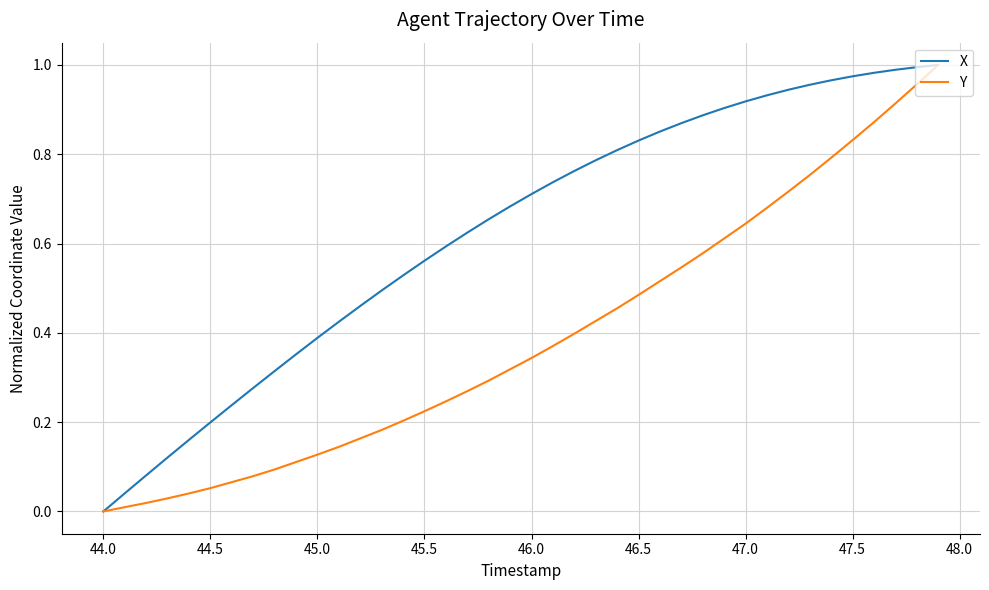

What are all the series names shown in the legend?

X, Y